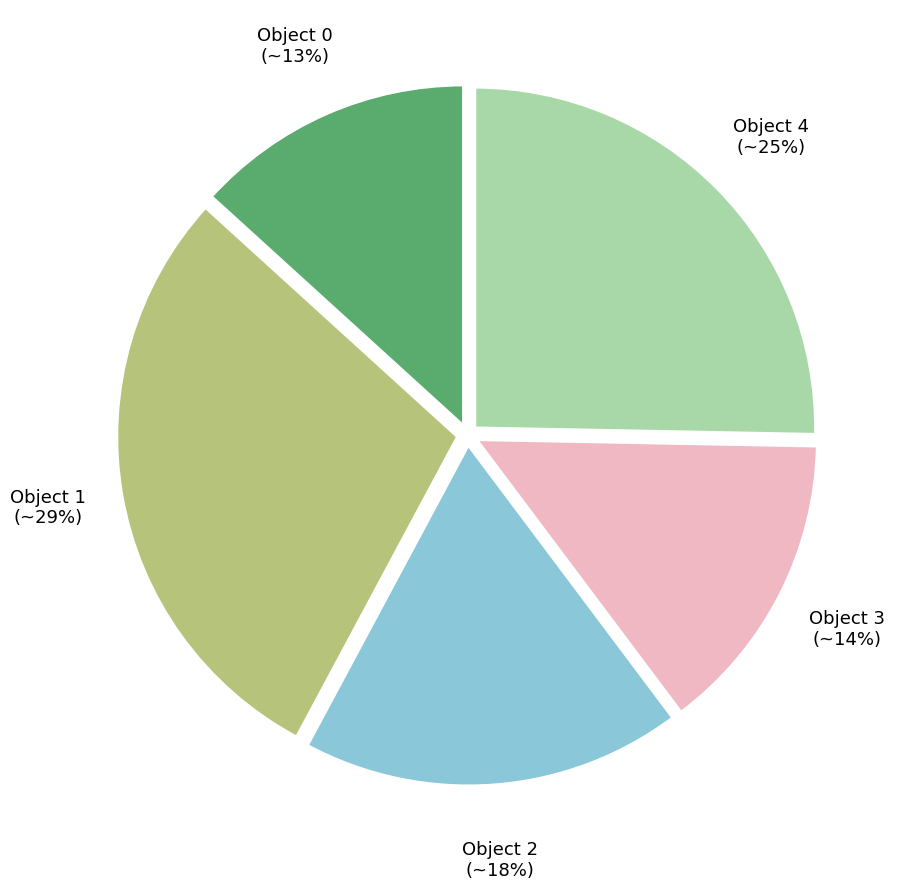

Is there a majority slice in this chart?

No